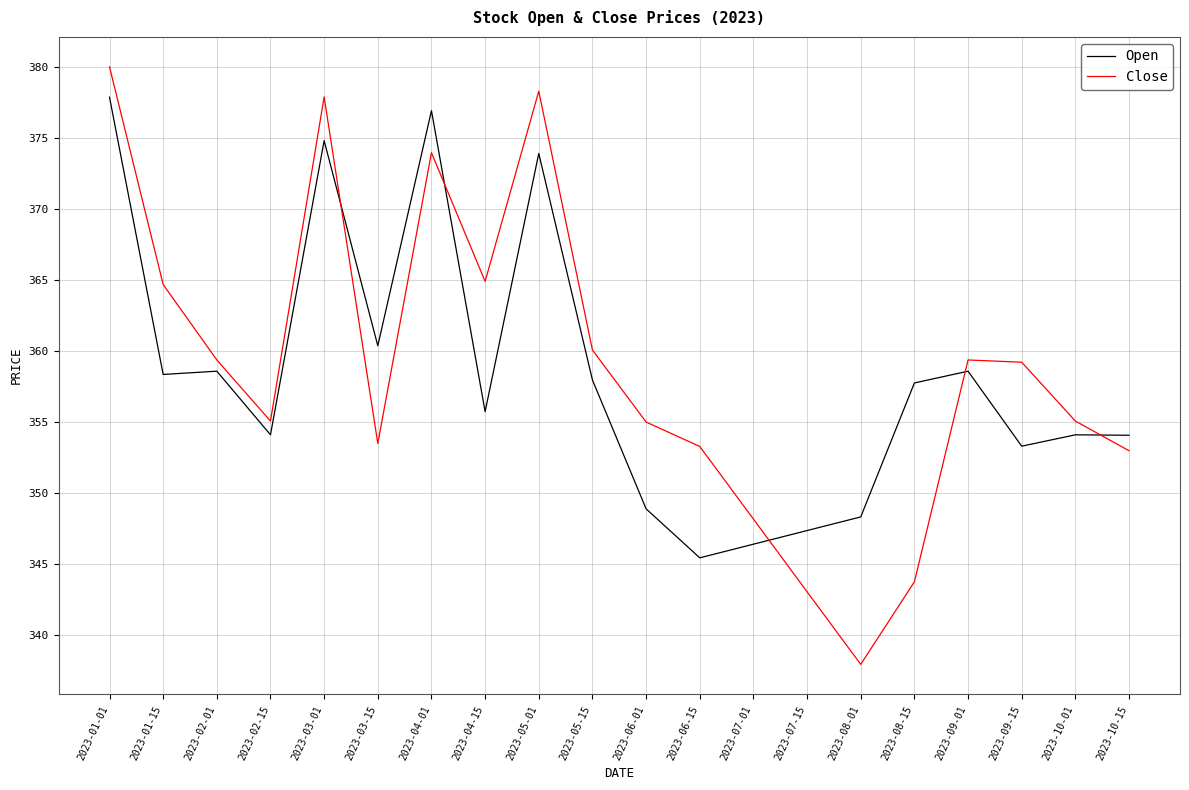

What are all the series names shown in the legend?

Open, Close